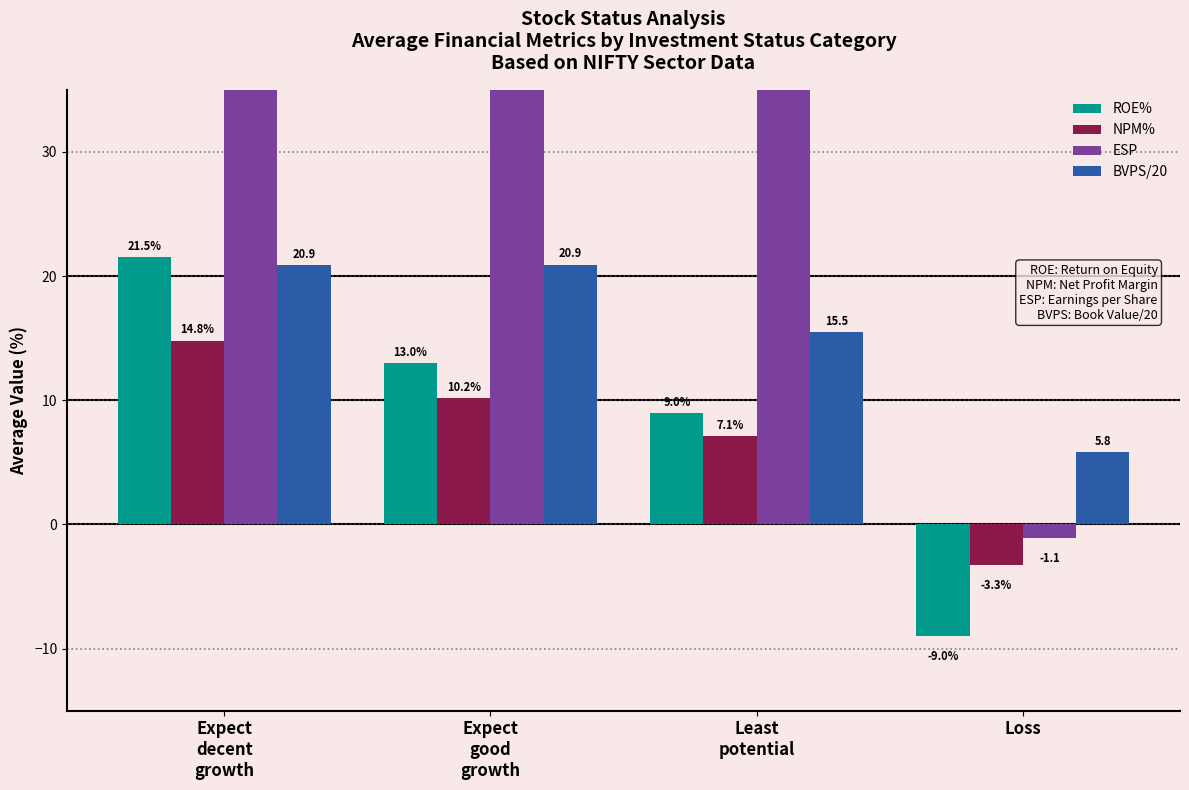

What is the approximate value of NPM% at Least
potential?

7.1